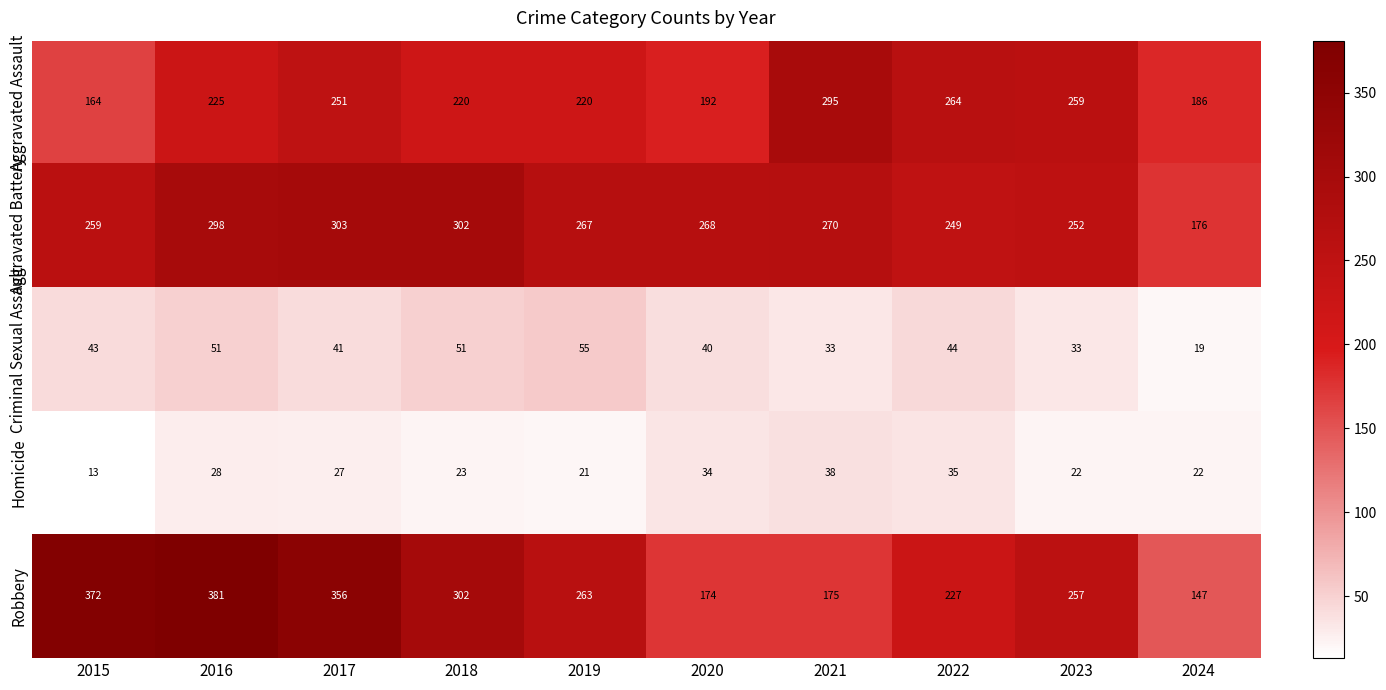

What is the difference between the second highest and second lowest values in the Criminal Sexual Assault series?

18